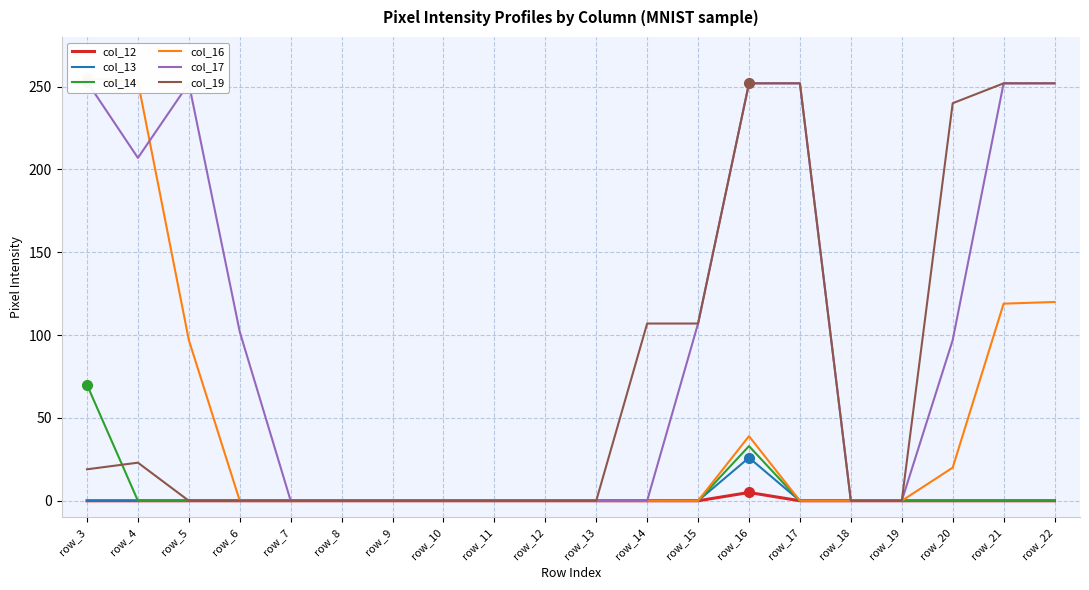

What is the difference between the highest and lowest values at row_21?

252